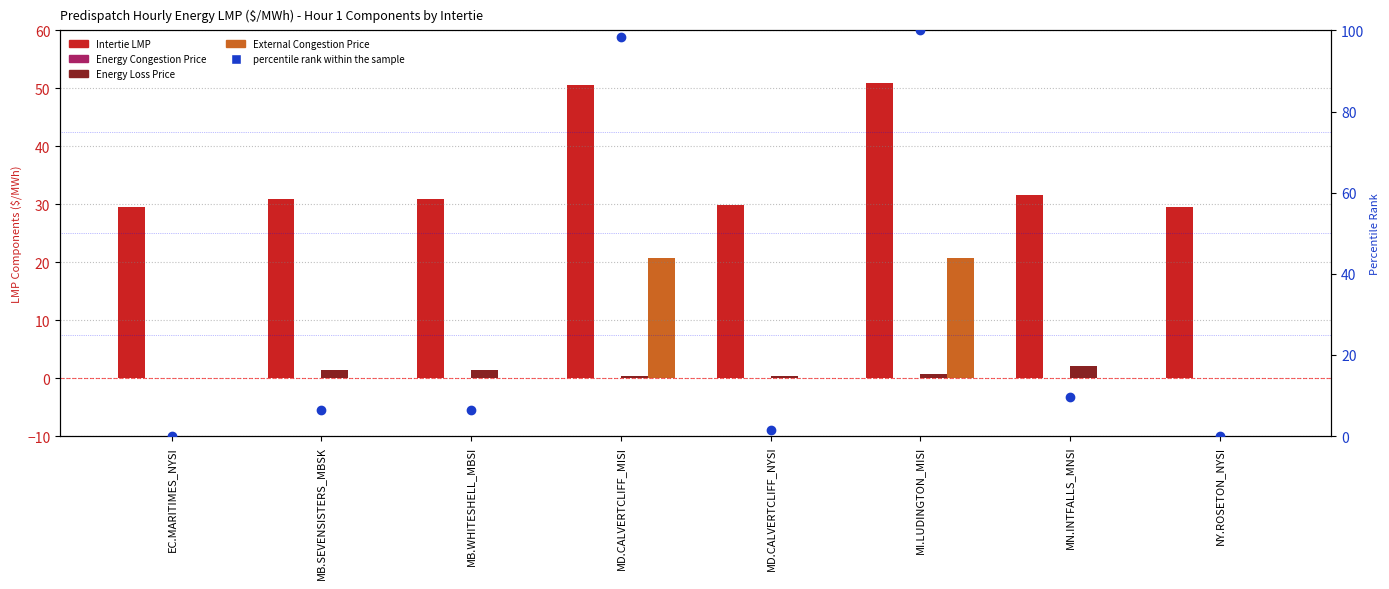

Which series contains the lowest Y value?

Energy Congestion Price